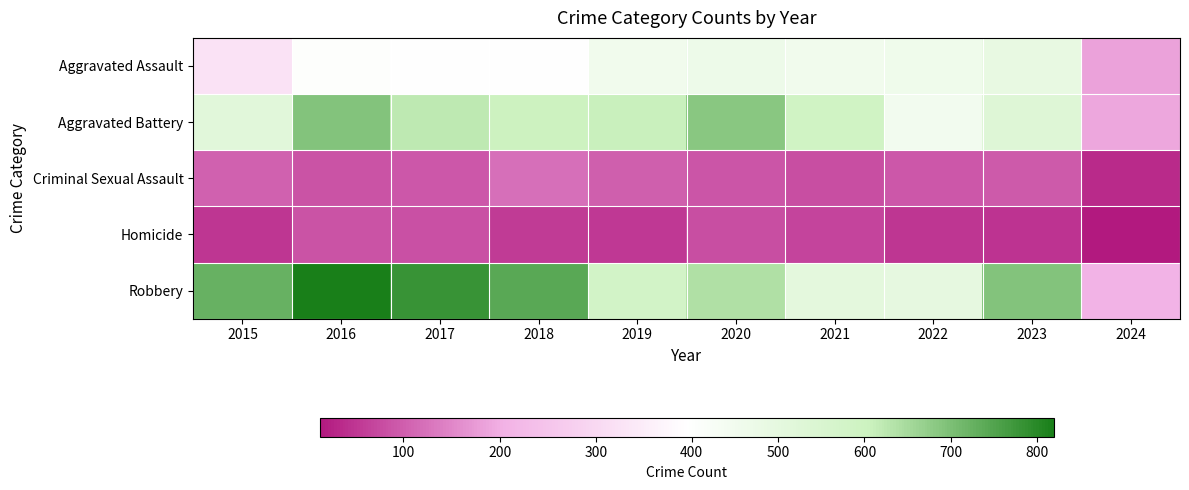

Reading left to right, transcribe all the data shown in this chart.

Aggravated Assault: 2015=323	2016=402	2017=396	2018=392	2019=452	2020=466	2021=452	2022=458	2023=488	2024=183
Aggravated Battery: 2015=515	2016=691	2017=623	2018=600	2019=608	2020=686	2021=587	2022=446	2023=530	2024=189
Criminal Sexual Assault: 2015=105	2016=87	2017=91	2018=123	2019=102	2020=89	2021=81	2022=93	2023=96	2024=34
Homicide: 2015=50	2016=87	2017=82	2018=56	2019=53	2020=81	2021=69	2022=49	2023=48	2024=13
Robbery: 2015=726	2016=819	2017=780	2018=741	2019=577	2020=637	2021=506	2022=495	2023=690	2024=209